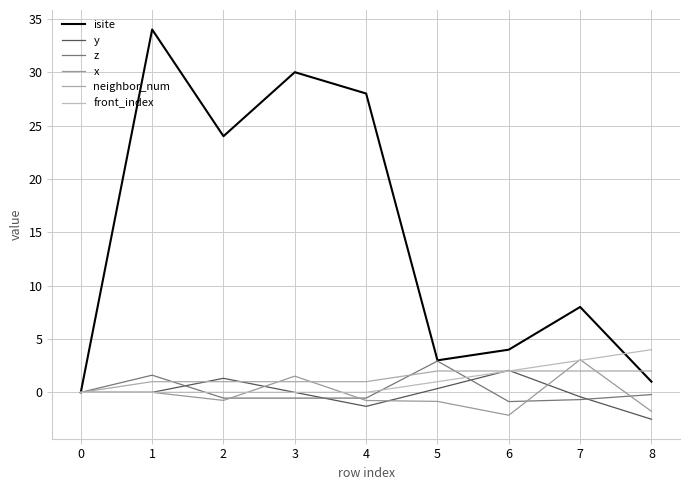

What is the total value across all series at 7?

15.0